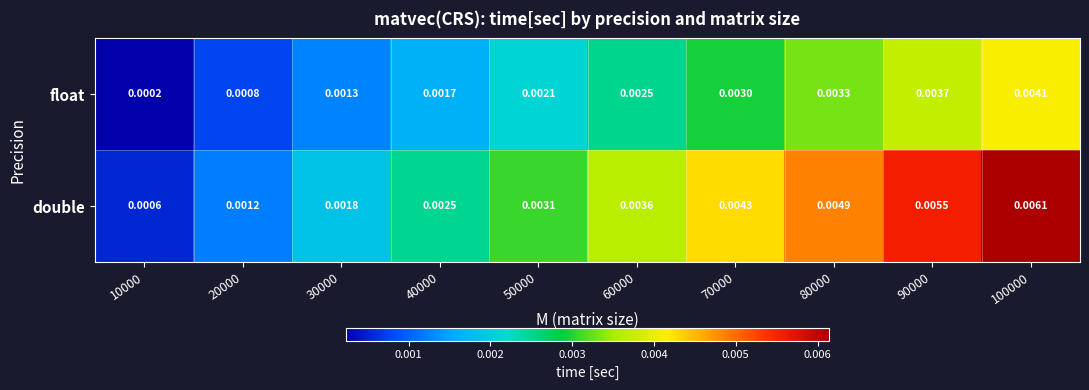

Is the value of float at 10000 greater than the value of double at 60000?

No